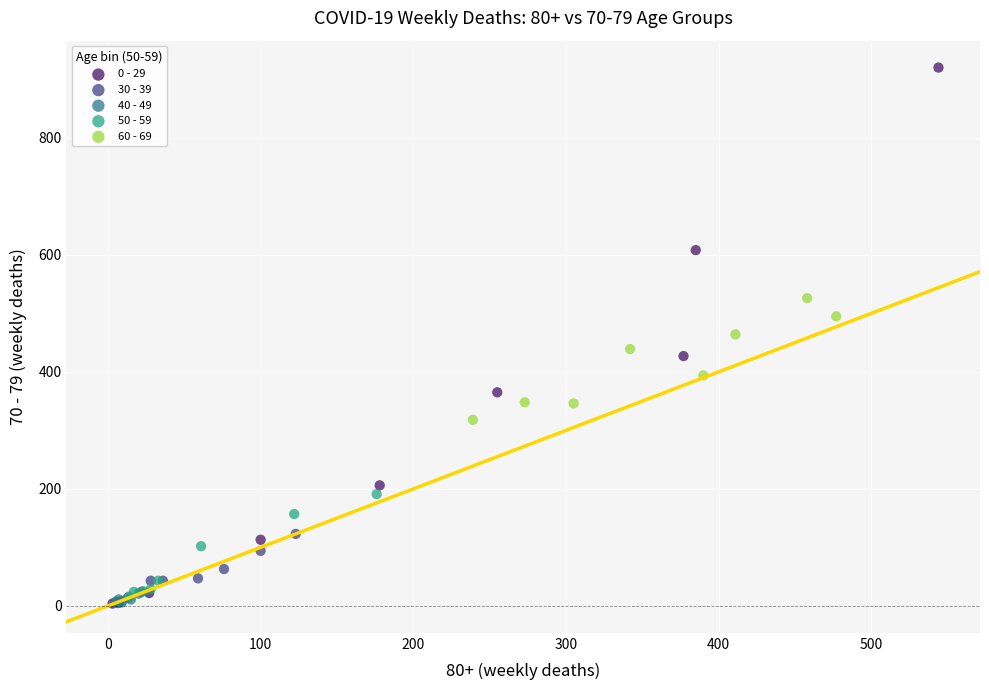

Which series has the widest spread of Y values?

0 - 29